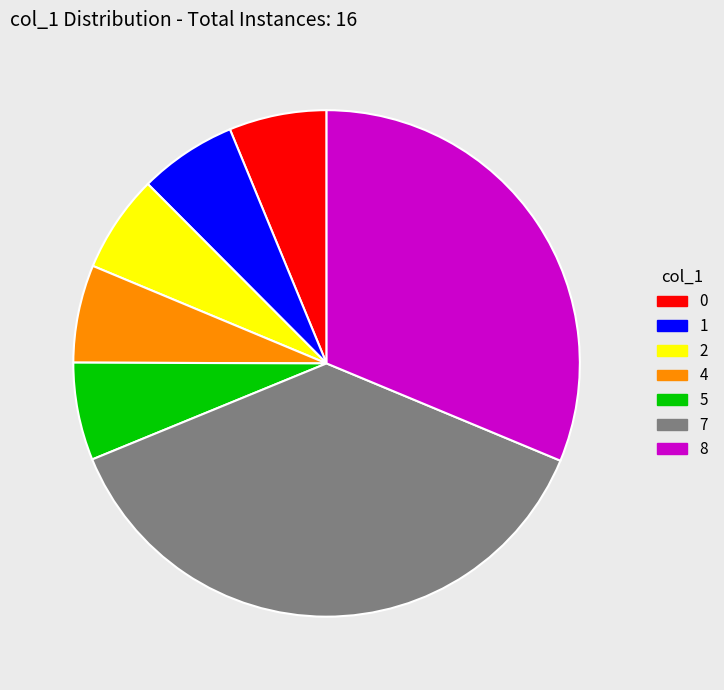

How many slices are in this pie chart?

7